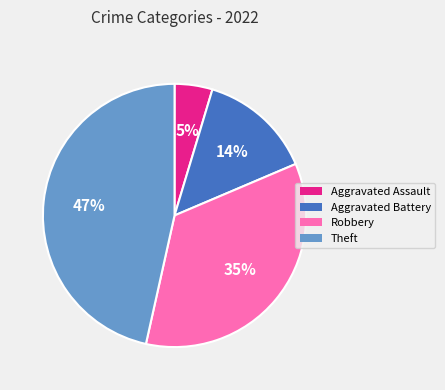

Is there a majority slice in this chart?

No